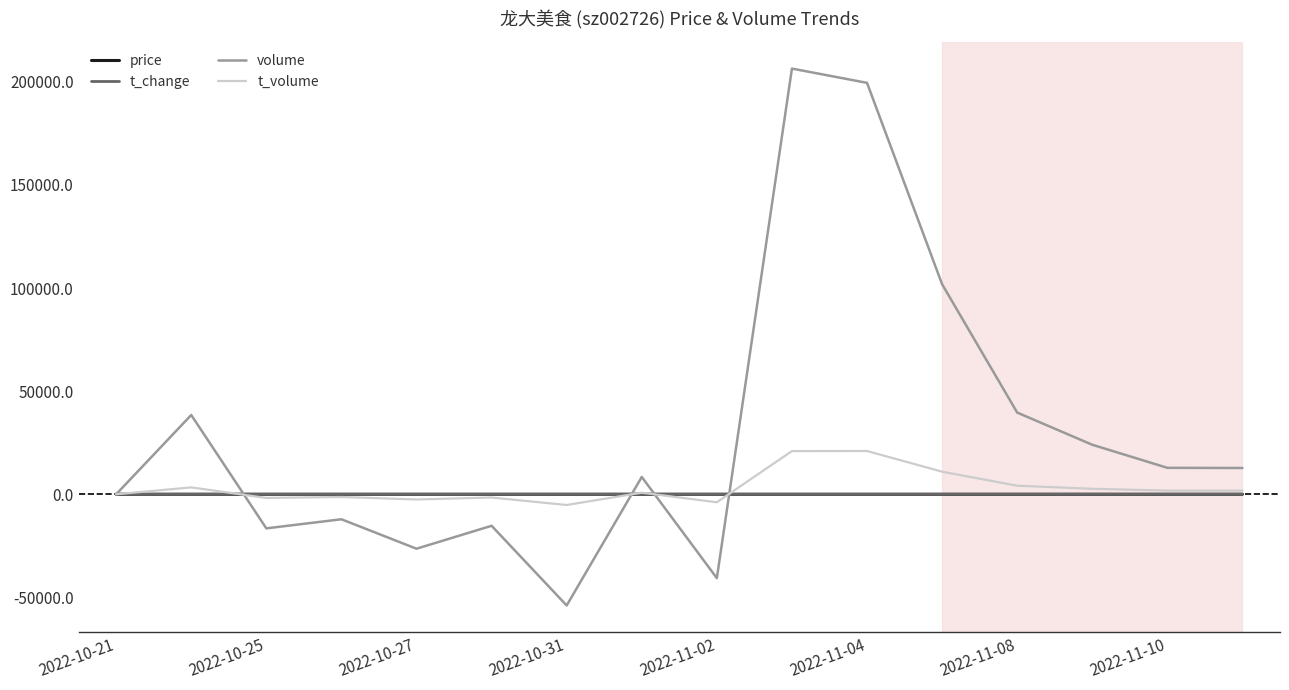

What is the smallest value displayed?

-53926.0